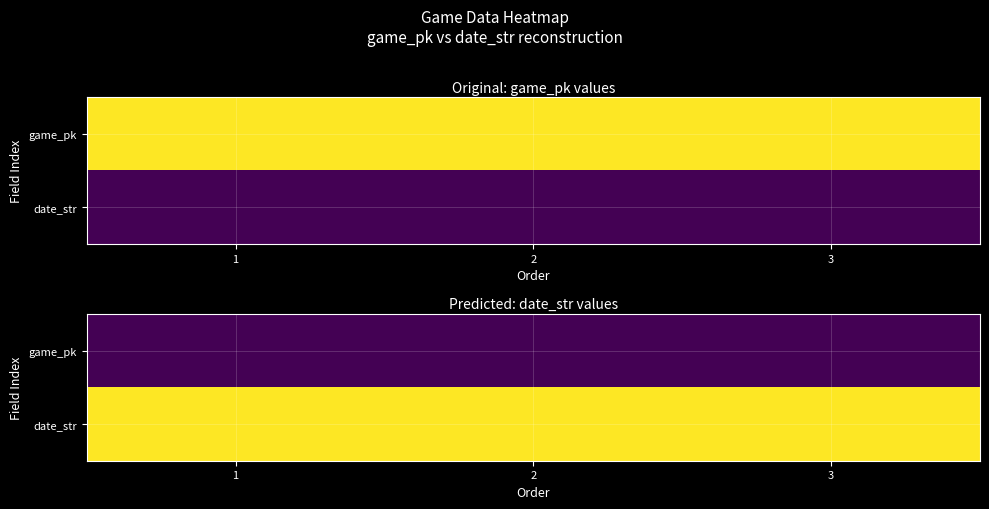

The value of date_str at 2 is 1235545. True or false?

False